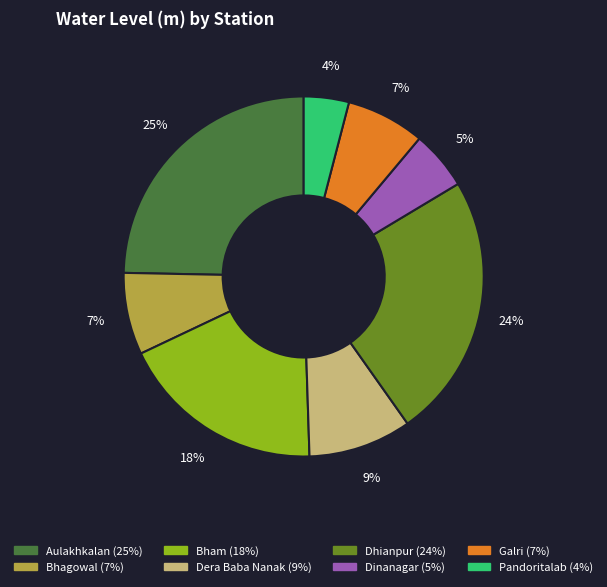

What percentage is the Dhianpur slice, to the nearest percent?

24%